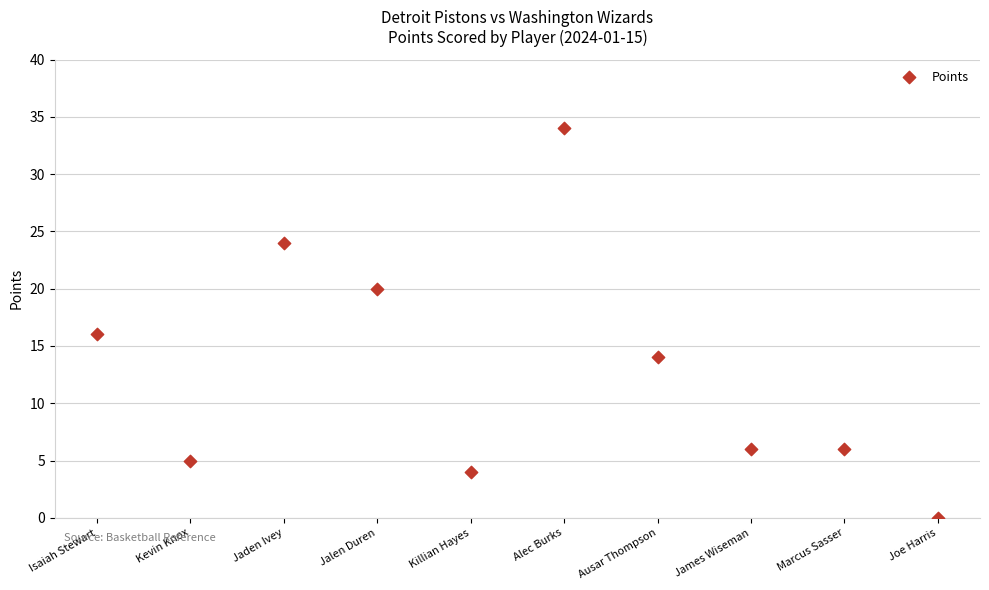

What Y value in the scatter plot is closest to 17?

16